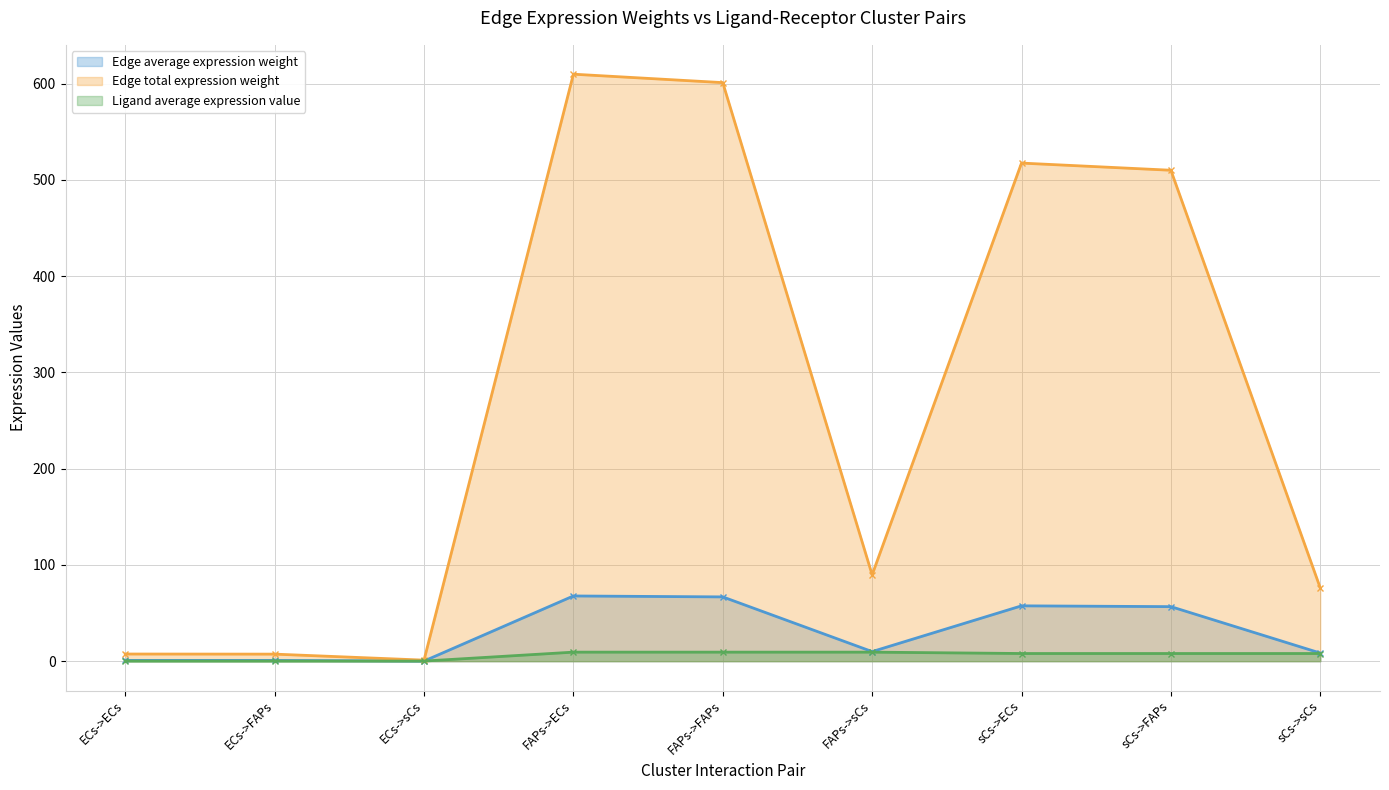

At which category is the sum across all series the highest?

FAPs->ECs